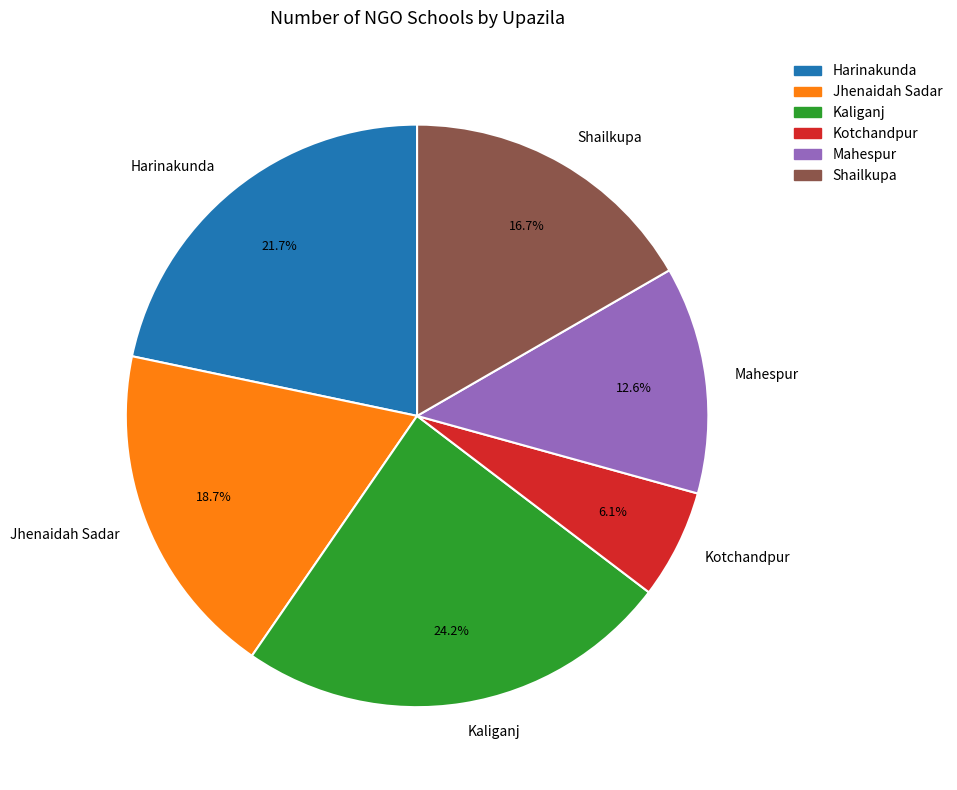

Which slice is the largest?

Kaliganj